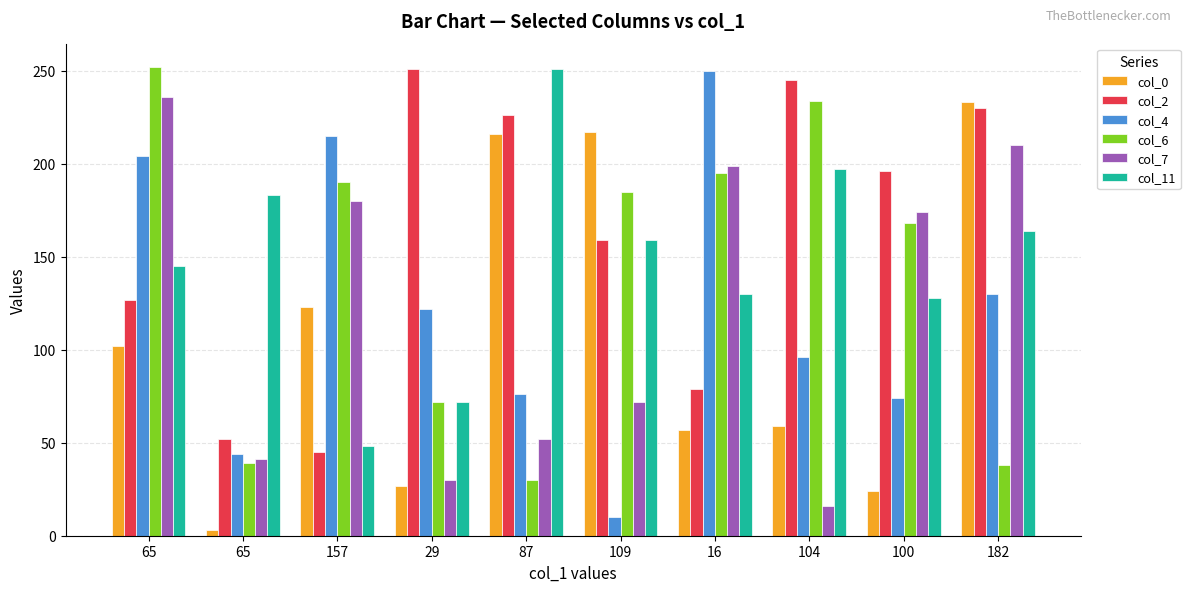

At which label does col_7 reach its peak?

65